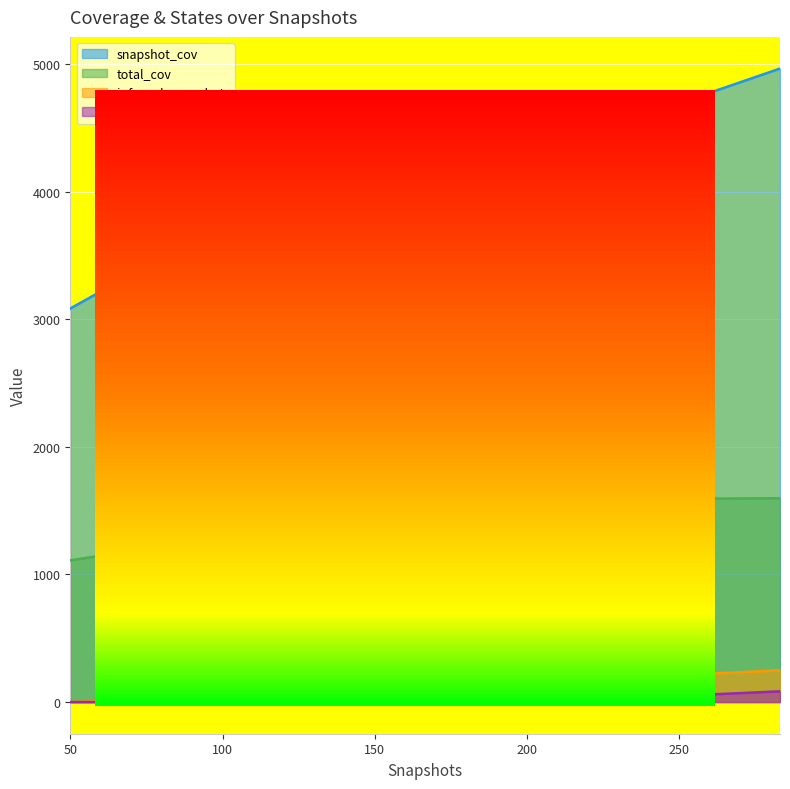

What is the difference between the maximum and second lowest values in the total_cov series?

285